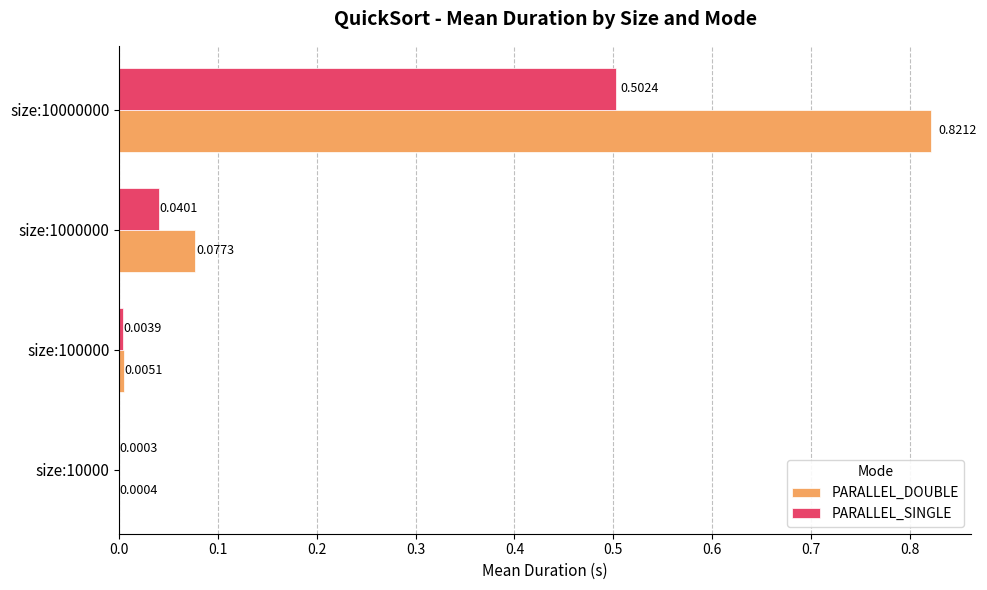

What is the sum of all PARALLEL_SINGLE values?

0.5